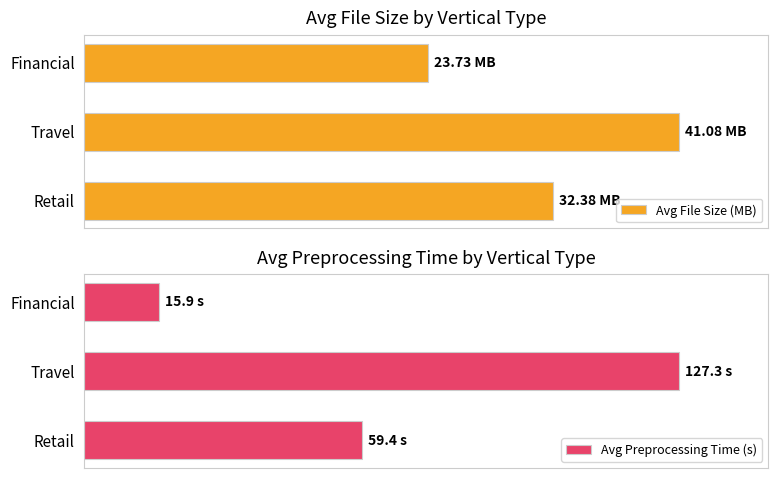

List the labels in order of Avg Preprocessing Time (s) value, largest first.

Travel, Retail, Financial